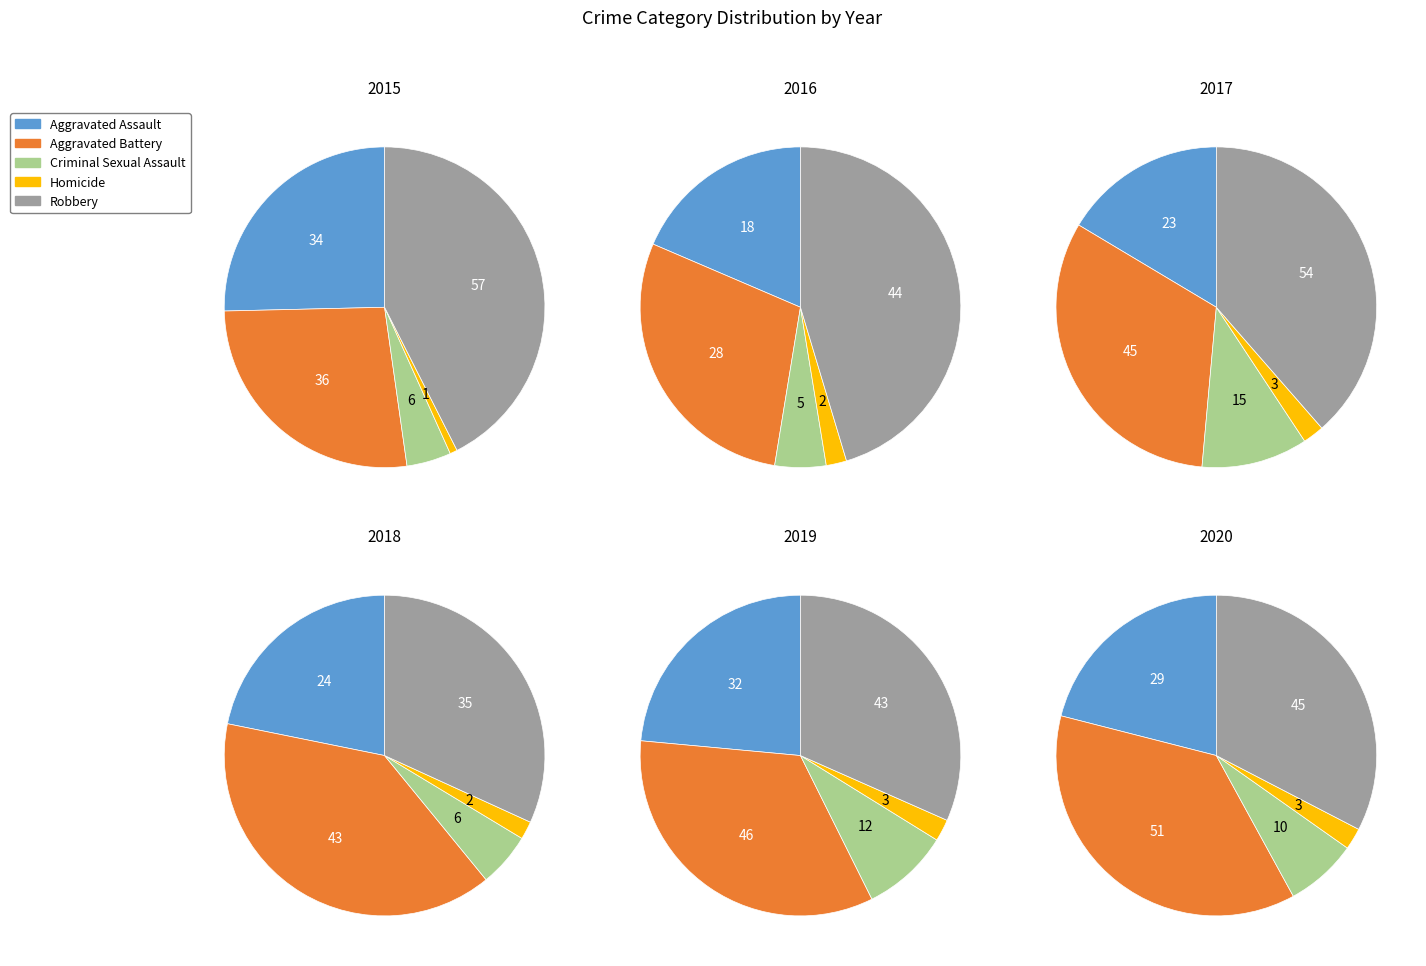

Is it true that Homicide is 8% of the pie?

False